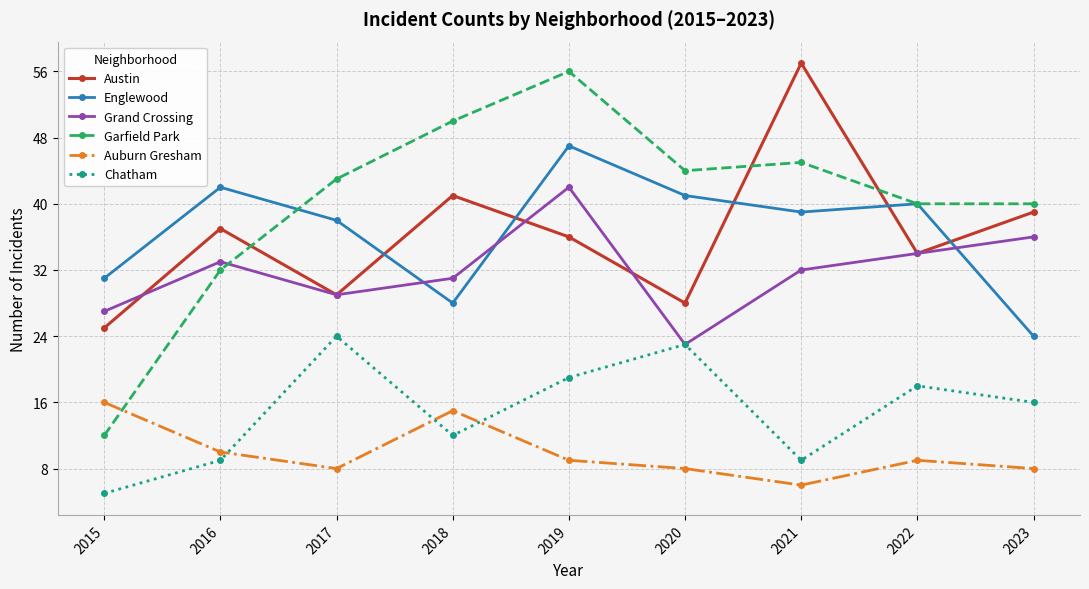

What is the approximate value of Austin at 2018, to the nearest 5?

40